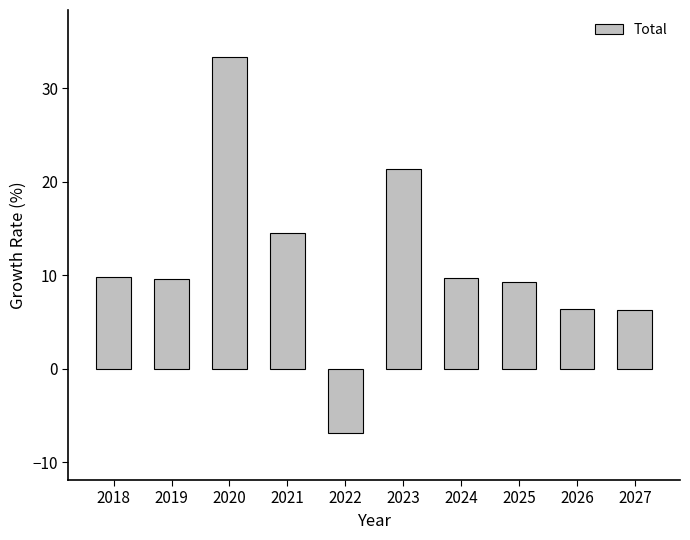

What is the value of the 6th bar from the left?

21.4